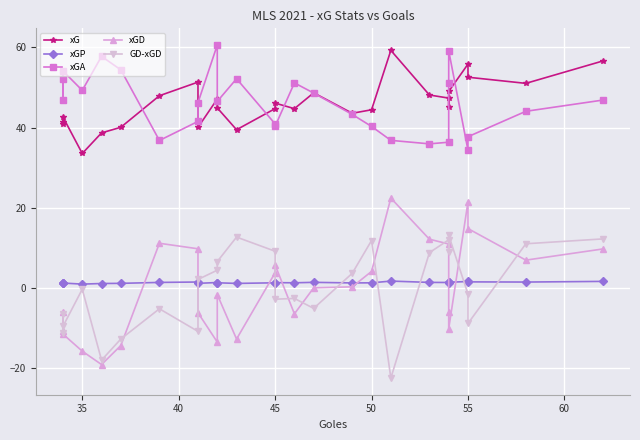

In xGD, how many points are higher than both neighbors (excluding endpoints)?

6